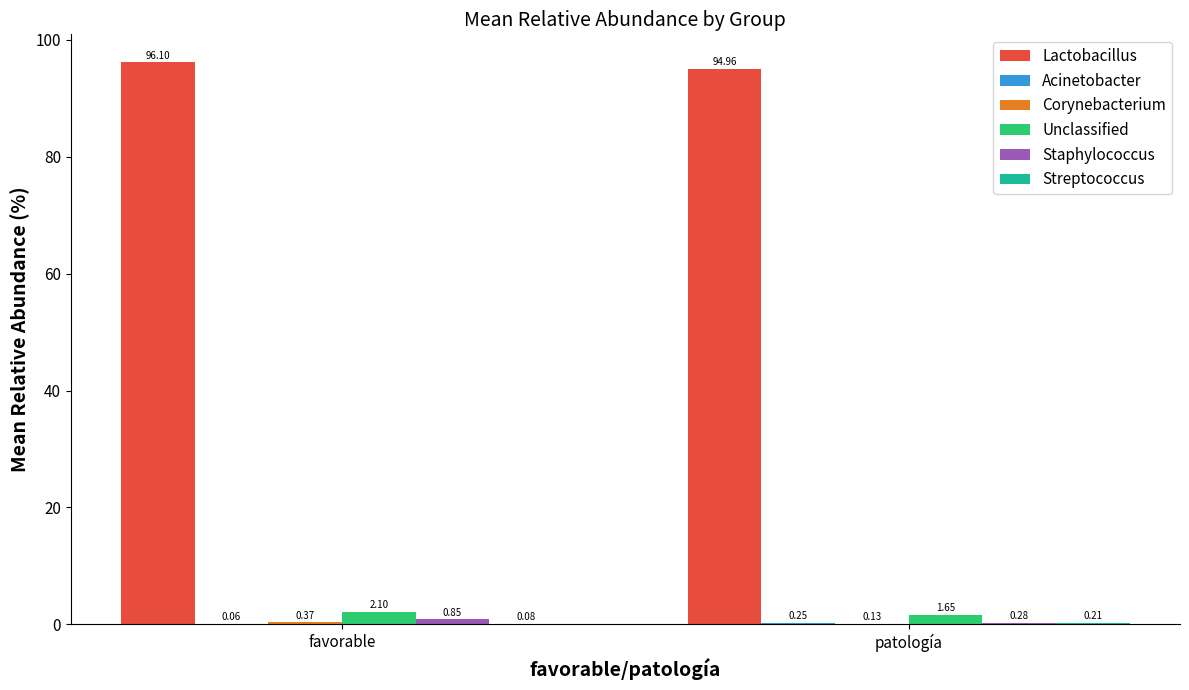

Which series has the largest total across all categories?

Lactobacillus